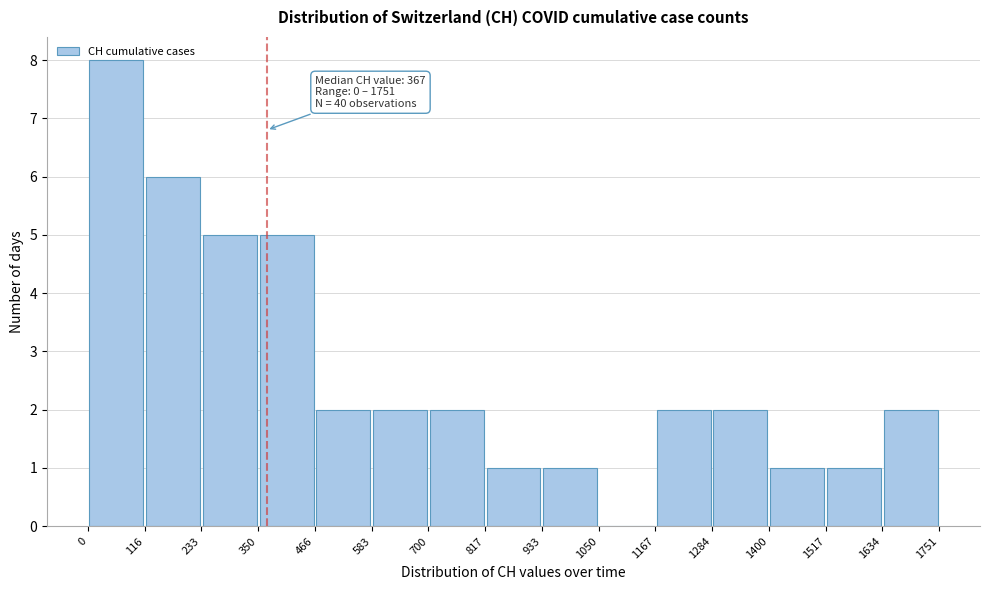

Over which range of the x-axis is the bar tallest?

0 to 116